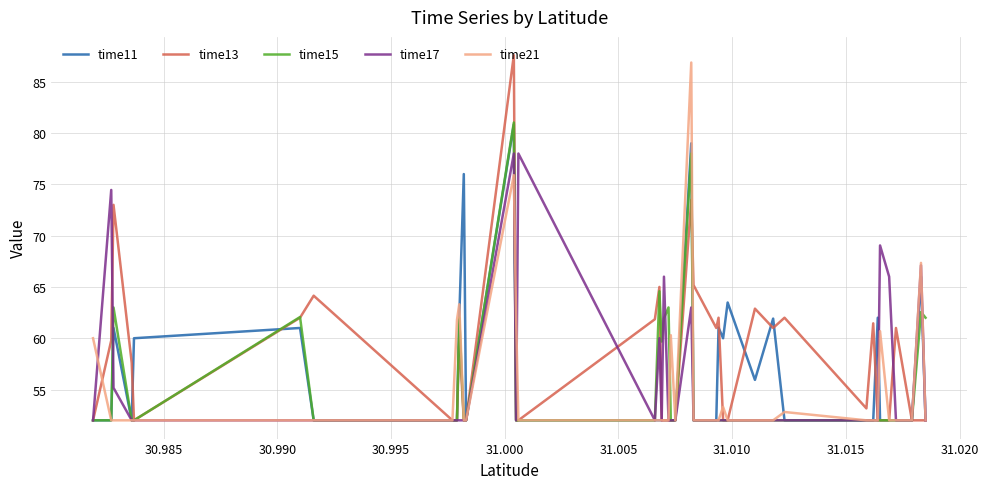

In time11, how many points are higher than both neighbors (excluding endpoints)?

10